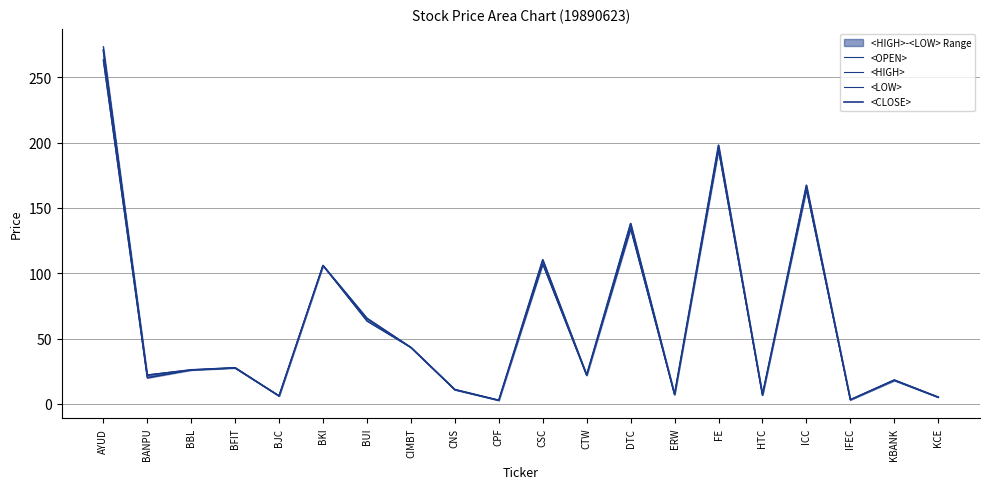

What is the minimum value shown in the chart?

2.8